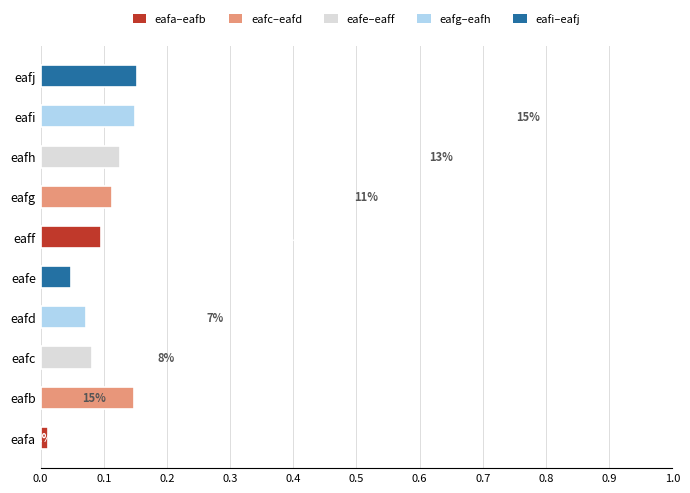

Are the bars grouped side by side (vs. stacked)?

No